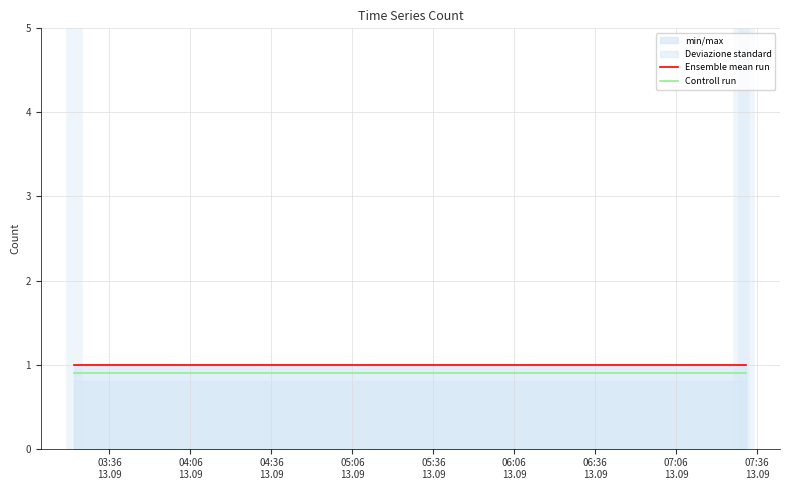

What is the lowest value of the Controll run series?

0.9